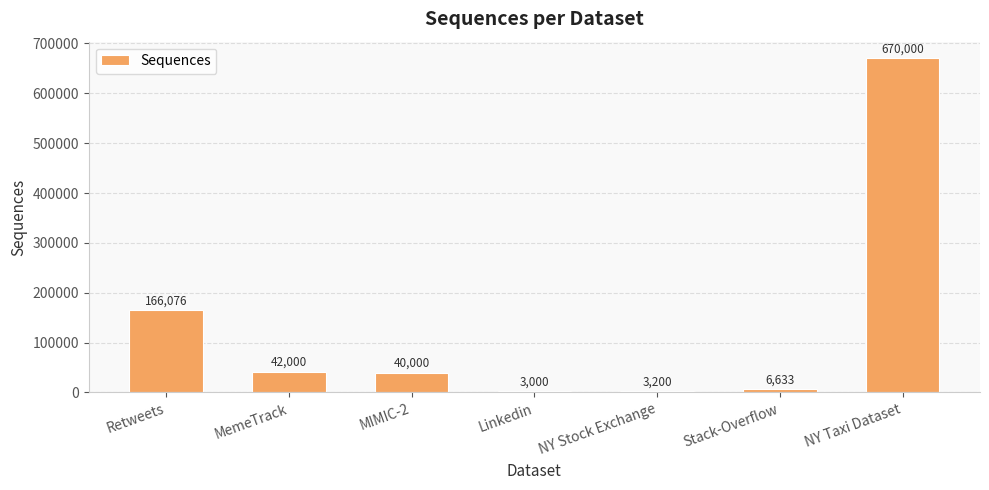

Reading left to right, transcribe all the data shown in this chart.

166076	42000	40000	3000	3200	6633	670000